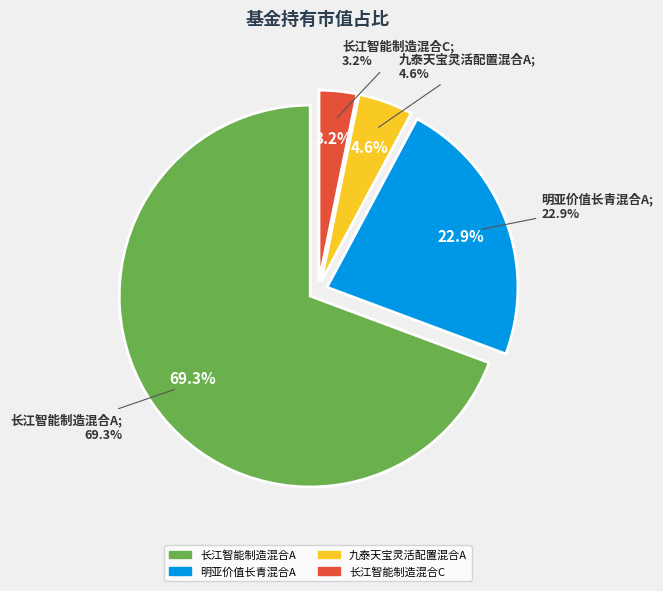

To the nearest percent, what is the combined percentage of 九泰天宝灵活配置混合A and 长江智能制造混合A?

74%